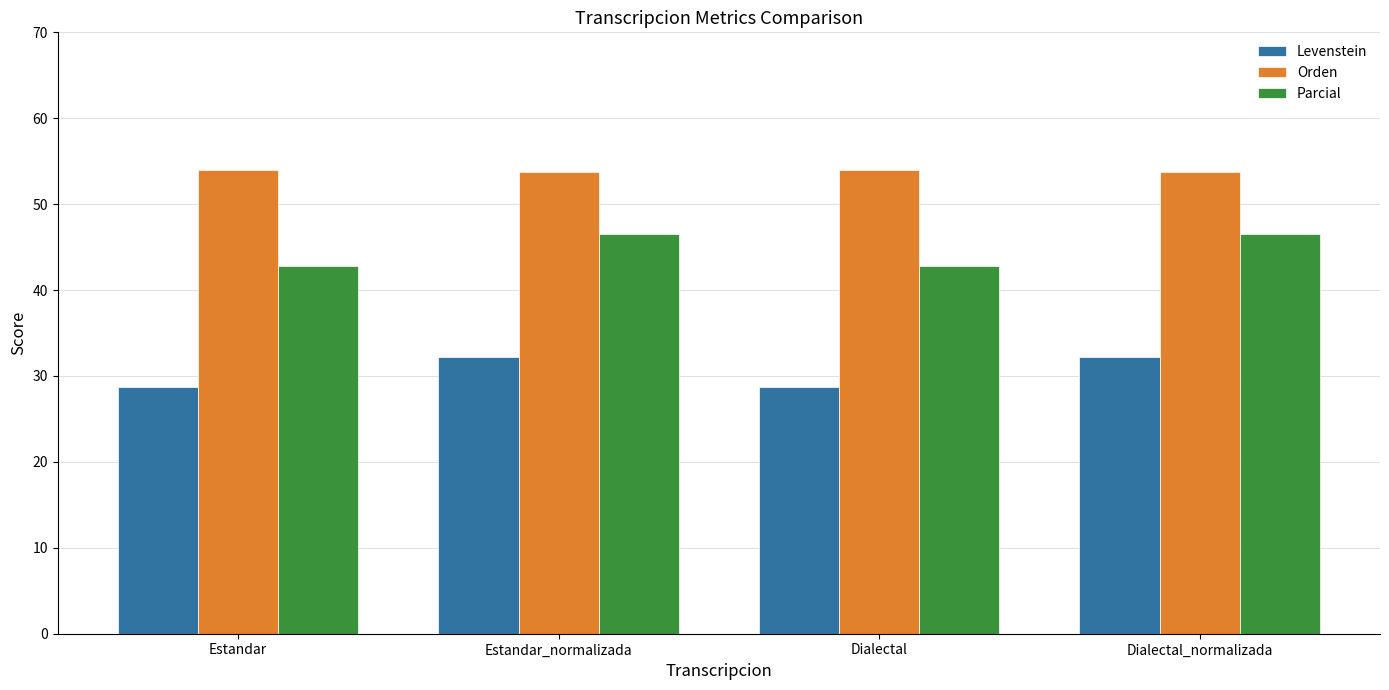

How many bars are there in total?

12